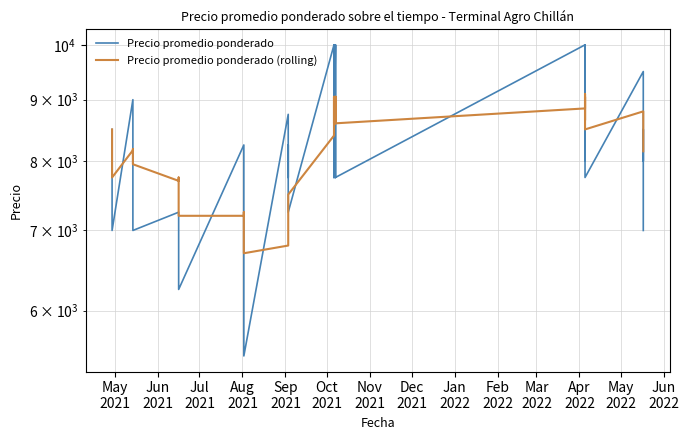

How many intersections are there between Precio promedio ponderado and Precio promedio ponderado (rolling)?

21